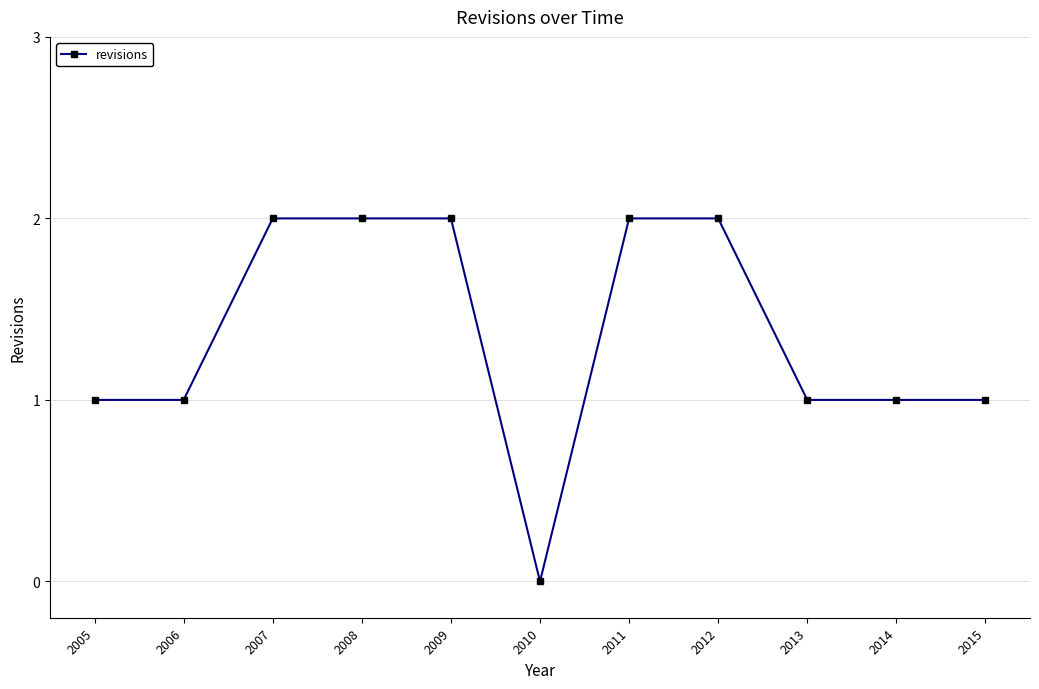

Which category has the lowest value across all series?

2010